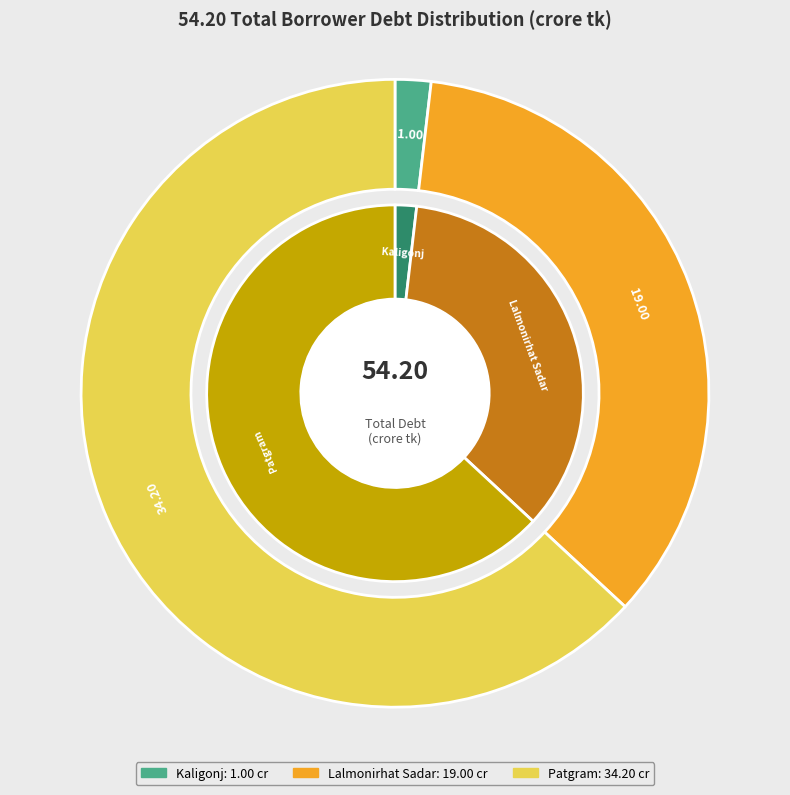

Is there any slice that represents more than half of the pie?

Yes